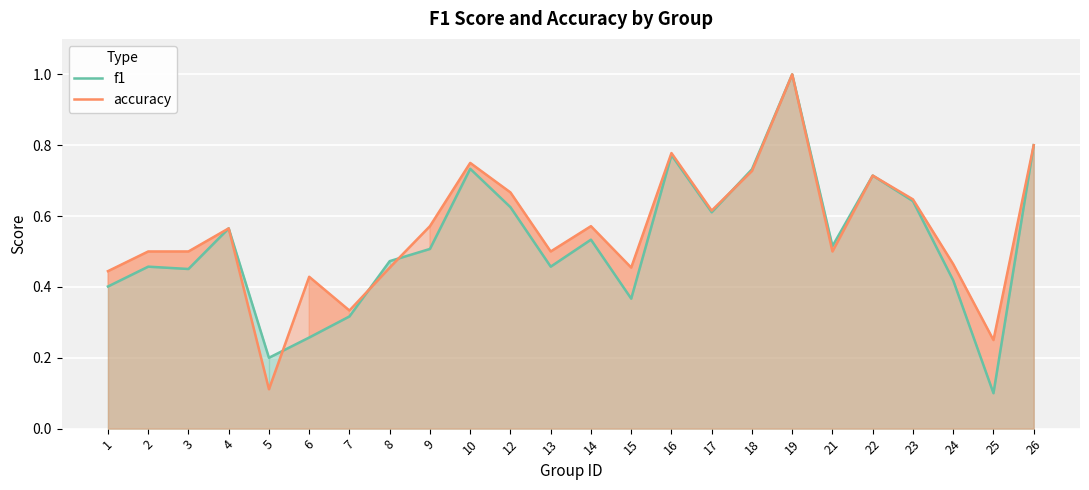

What is the difference between the maximum and minimum values in the f1 series?

0.9